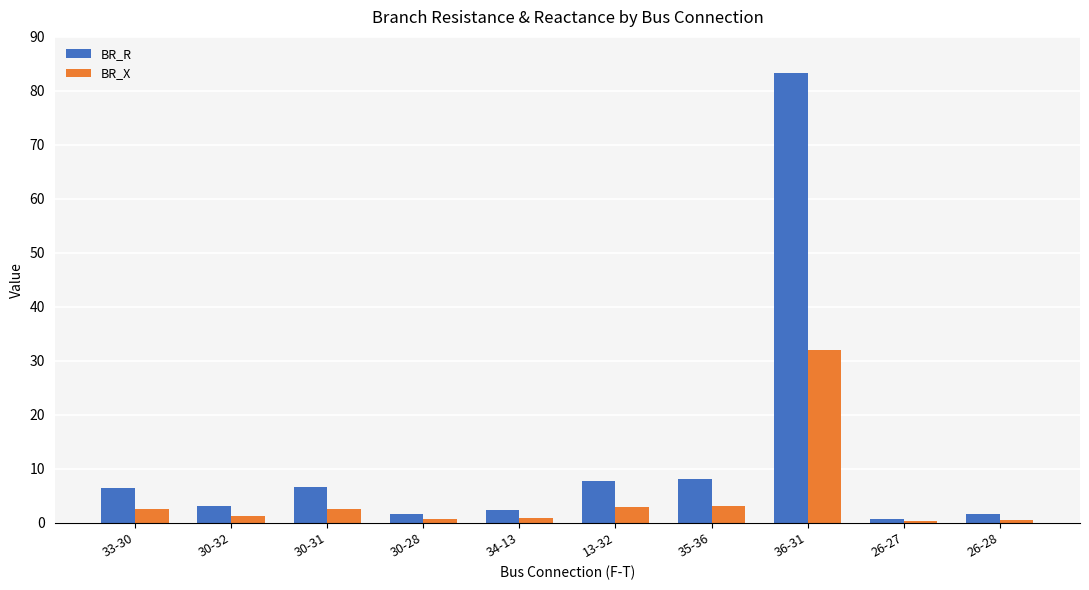

Is it true that BR_R equals 7.8 at 13-32?

True